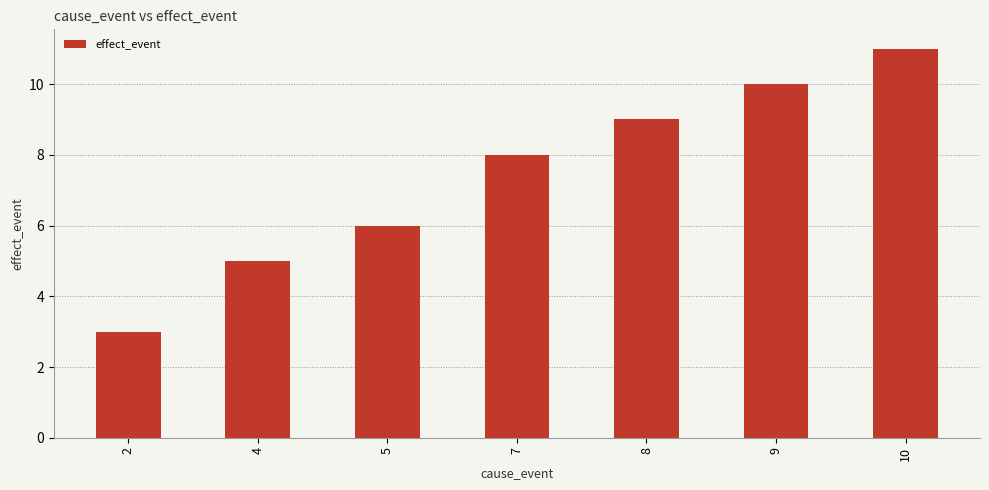

How many data points does each series have?

7